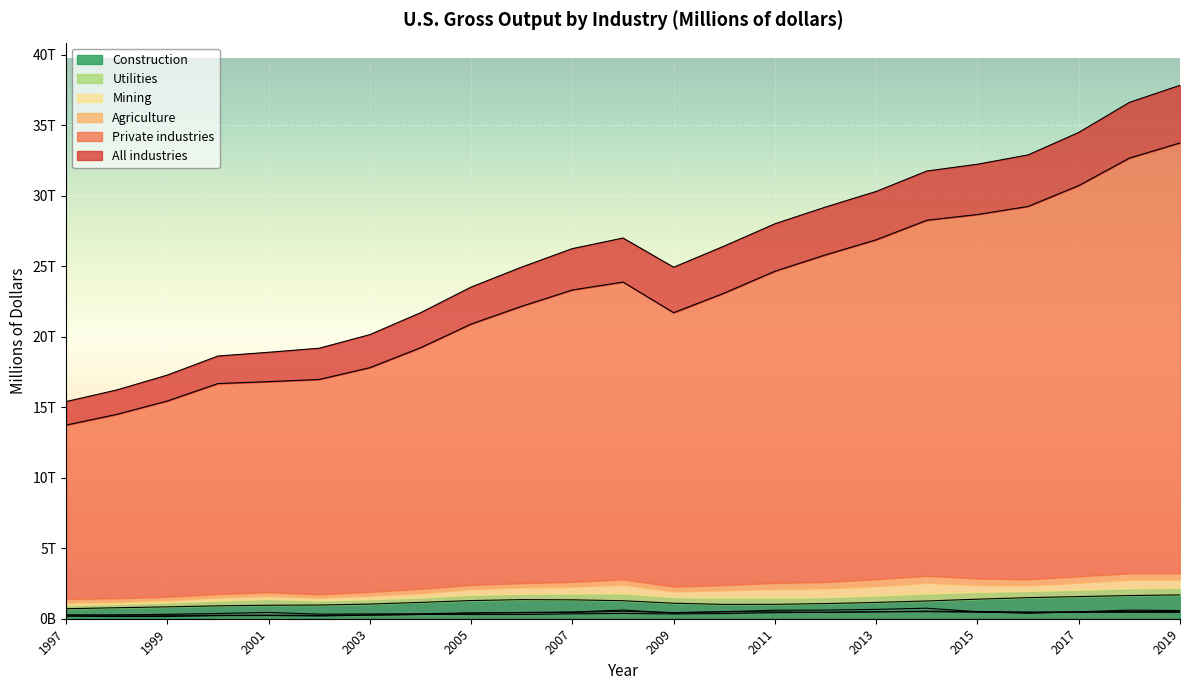

What is the sum of all Agriculture values?

8229323